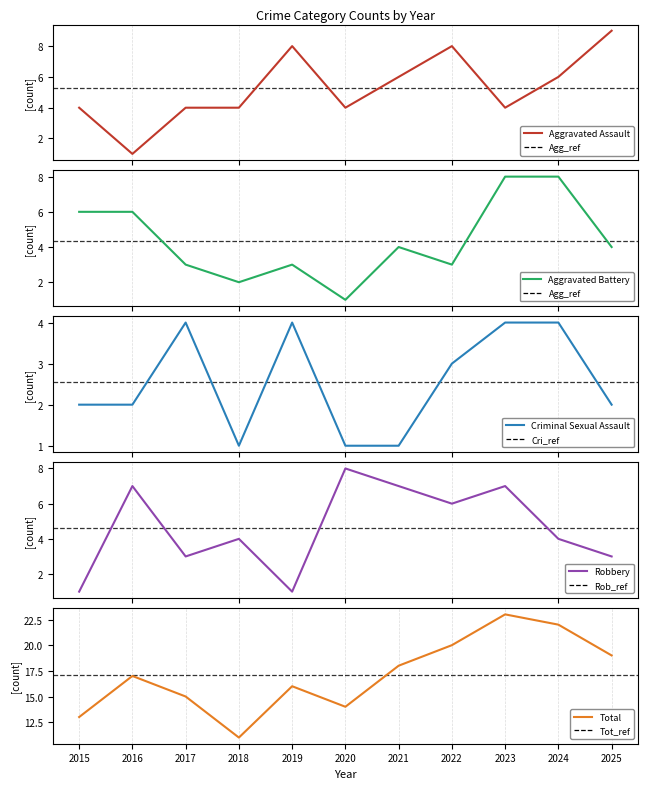

Is it true that Criminal Sexual Assault equals 1 at 2020?

False